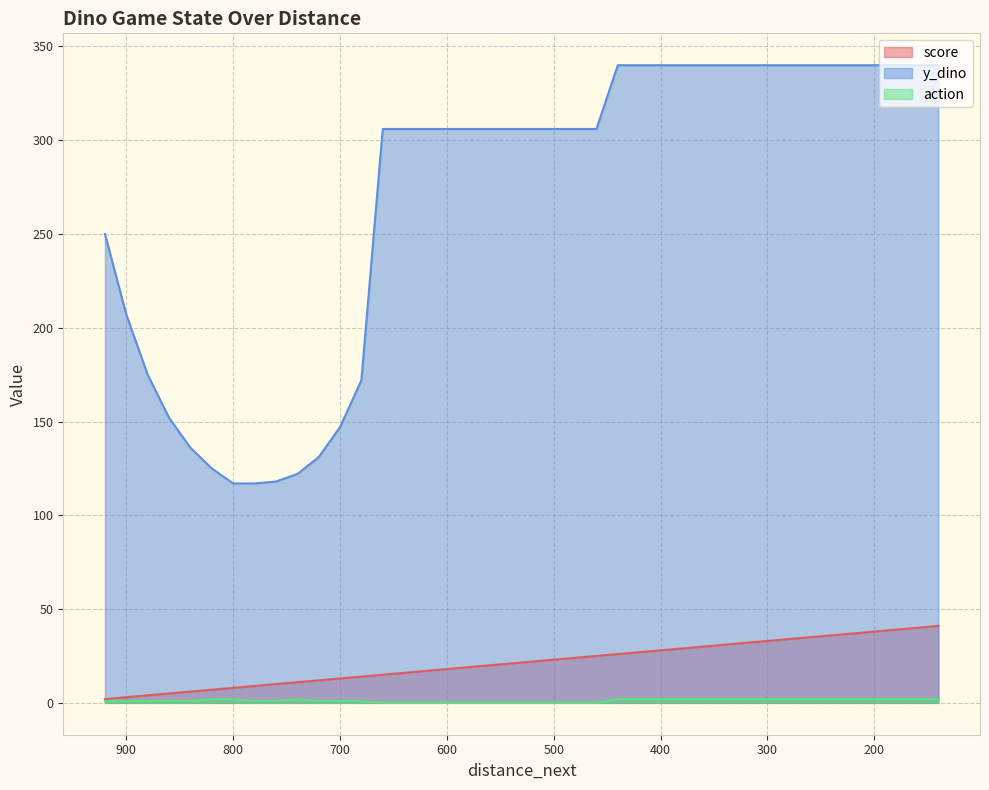

True or false: action and y_dino cross at least once.

False